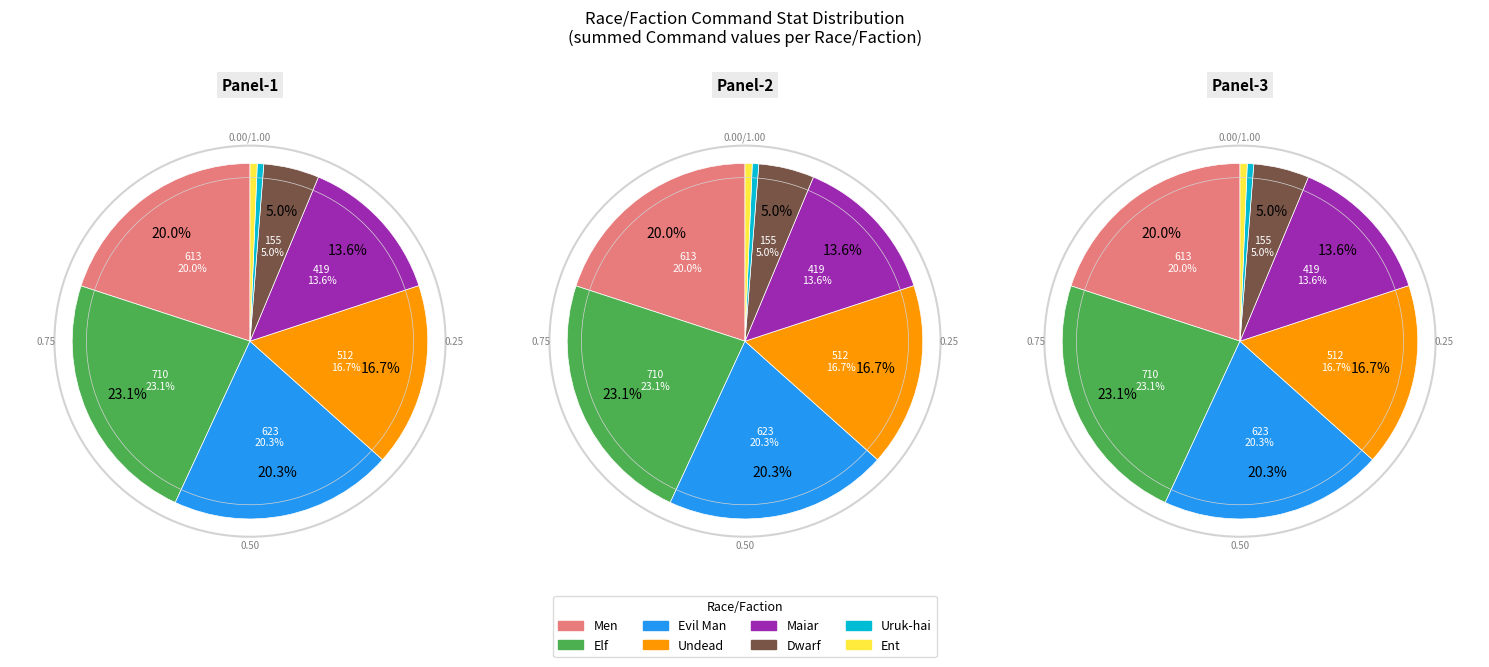

Between Uruk-hai and Evil Man, which is larger?

Evil Man